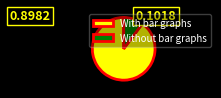

What is the largest slice in the pie chart?

With bar graphs